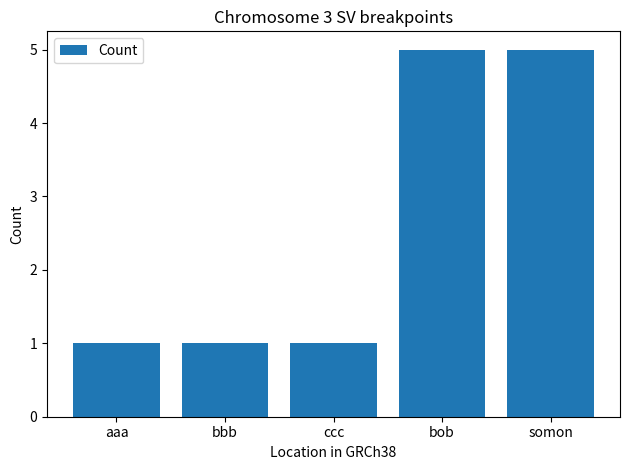

Which has a higher value, aaa or bob?

bob